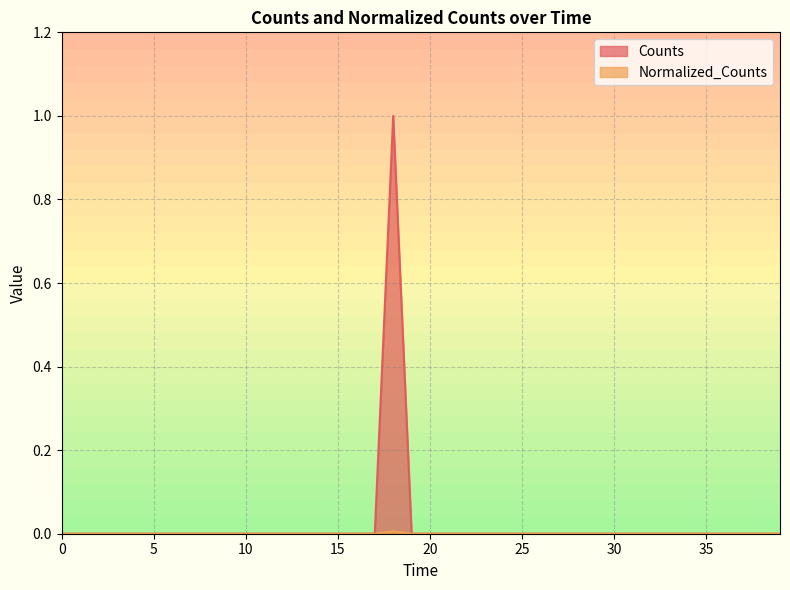

In Counts, how many points are higher than both neighbors (excluding endpoints)?

1